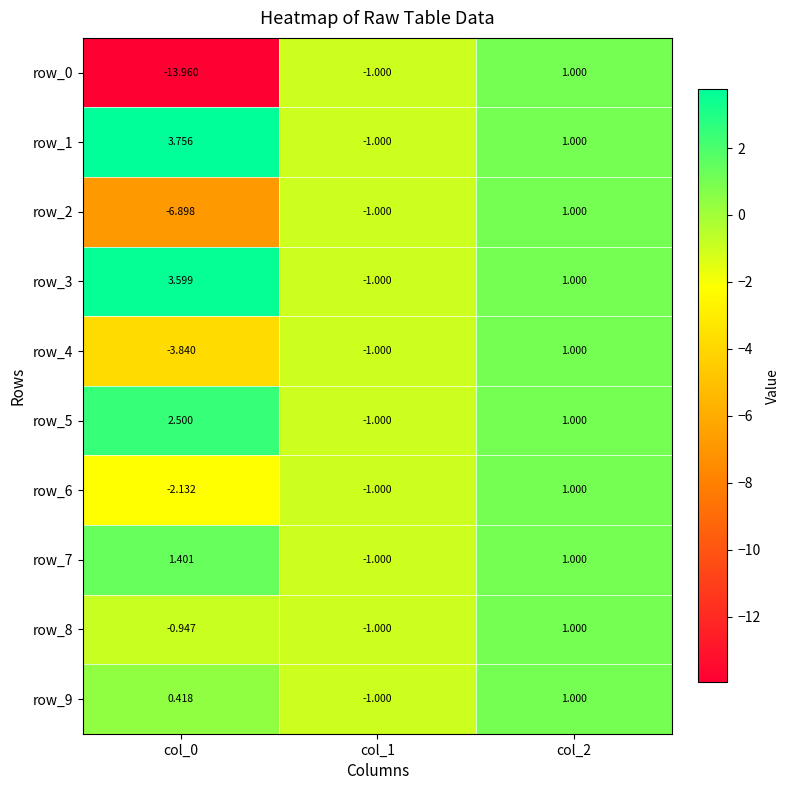

Is the value of row_2 at col_1 greater than the value of row_4 at col_2?

No